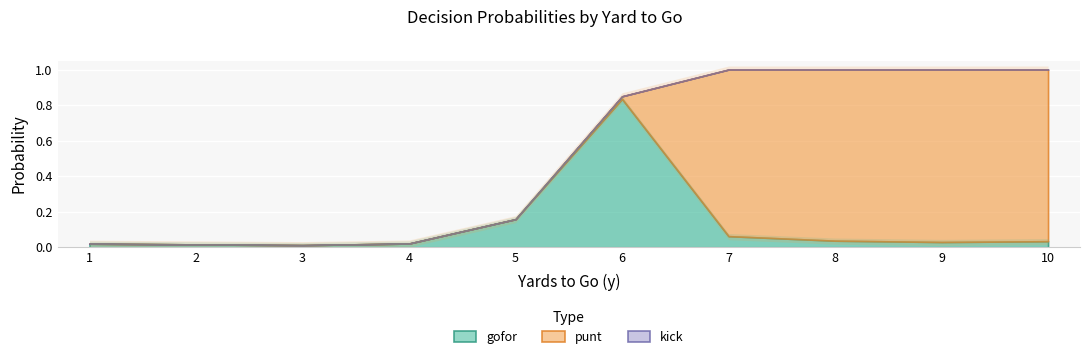

What is the sum of all punt values?

3.9